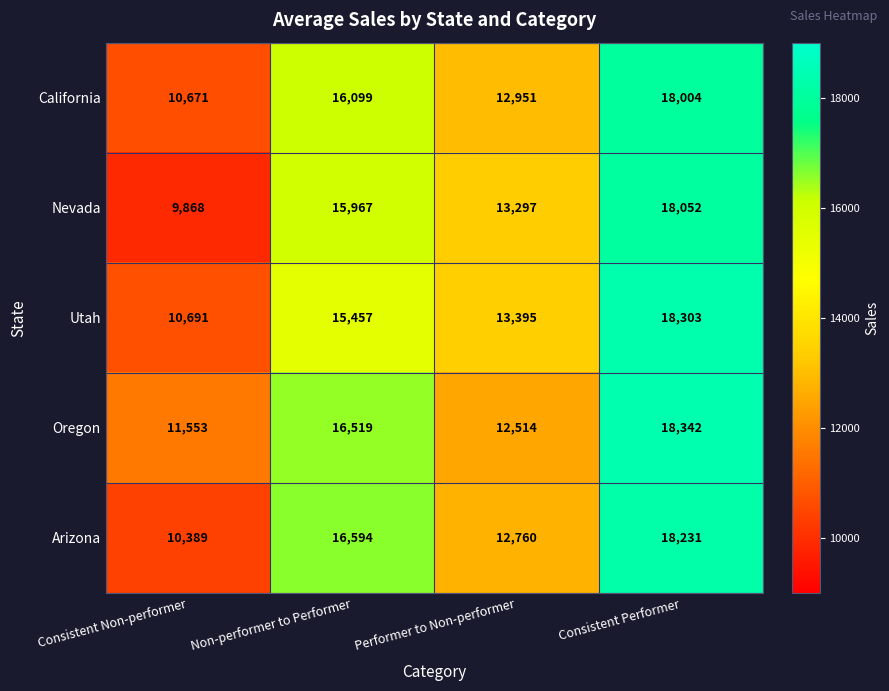

Count the Arizona values in the range 12760 to 18231.

3